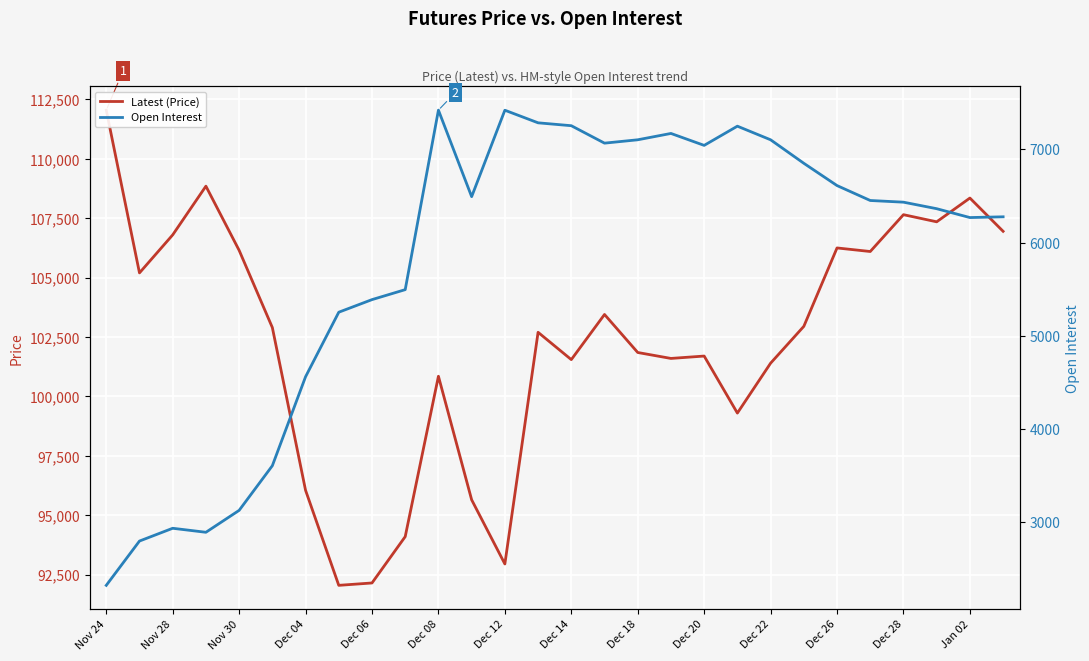

How many categories are shown in the chart?

28